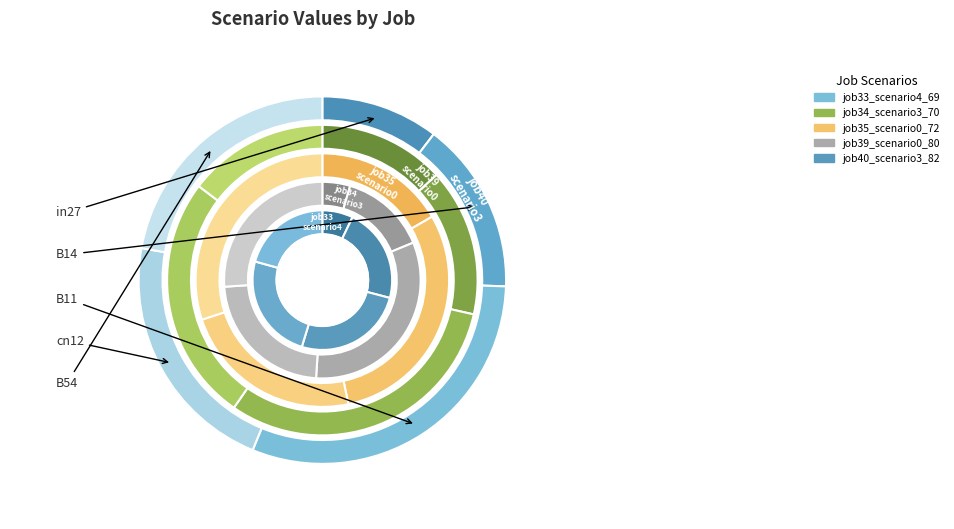

How many segments does this pie chart have?

5